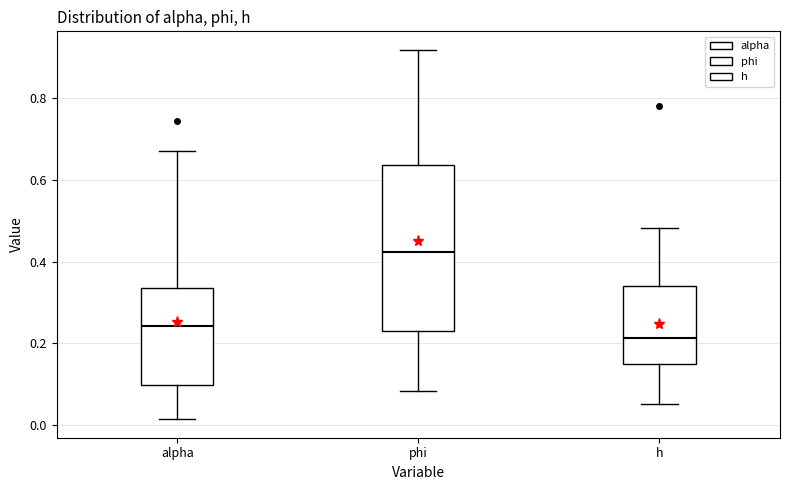

Reading left to right, read every box against the y-axis: the position of its median line, the range the box covers, and the ends of its whiskers. The values are not printed on the chart, so give them approximately, as read against the axis.

alpha: median 0.24, box 0.10 to 0.34, whiskers 0.02 to 0.68
phi: median 0.42, box 0.24 to 0.64, whiskers 0.08 to 0.92
h: median 0.22, box 0.16 to 0.34, whiskers 0.06 to 0.48